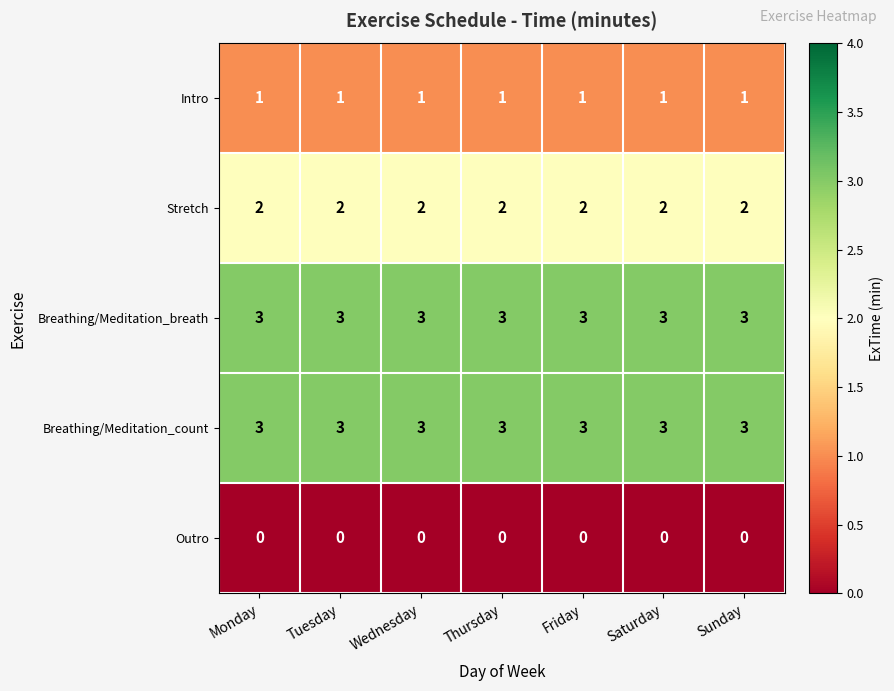

What is the total value across all series at Friday?

9